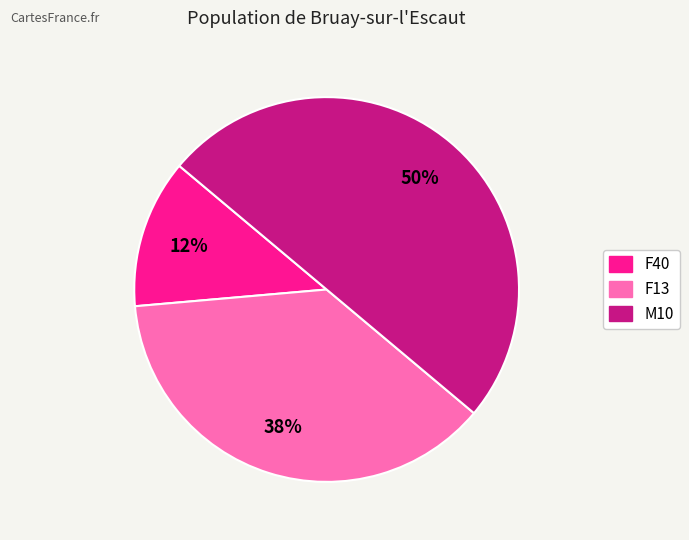

To the nearest percent, what is the average slice percentage?

33%